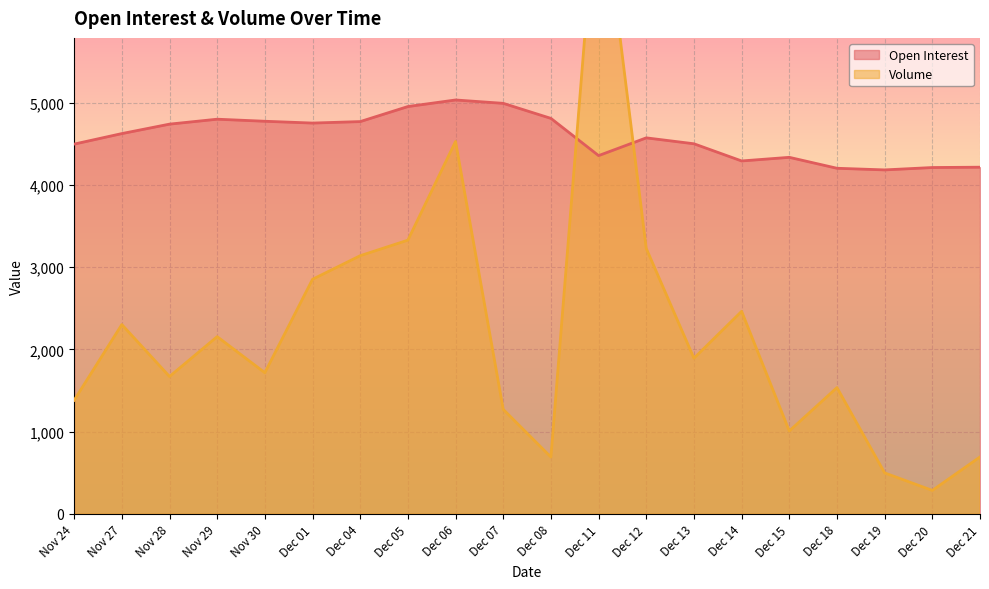

At Dec 07, list the series in order from largest to smallest.

Open Interest, Volume